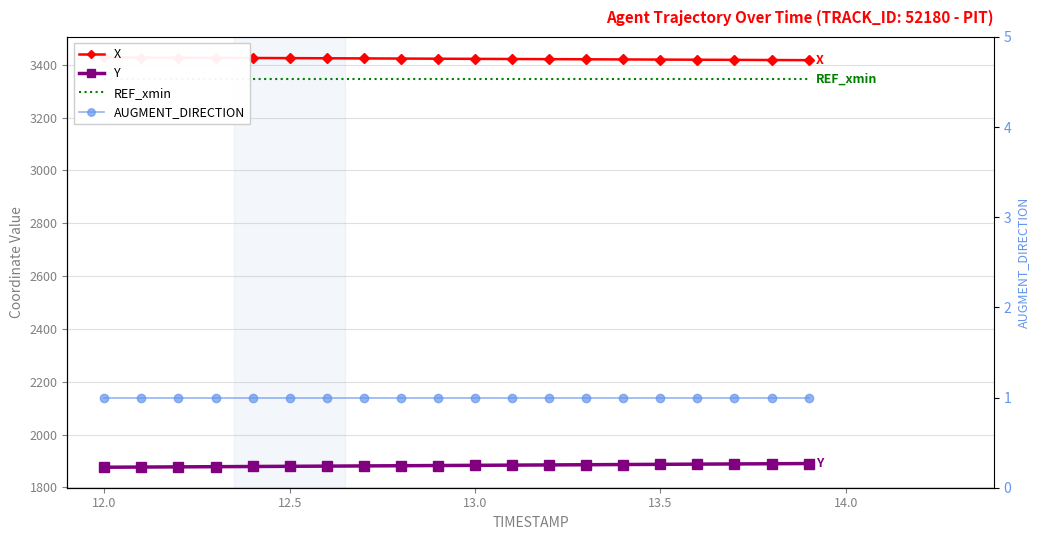

What is the difference between the maximum and minimum values in the Y series?

14.0